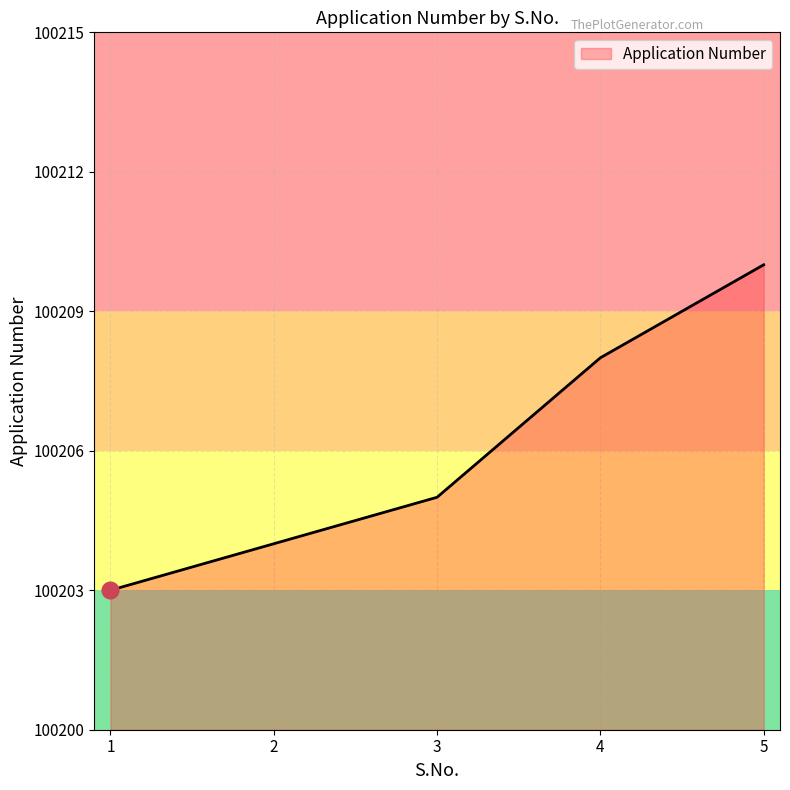

Which label corresponds to the smallest value in the chart?

1